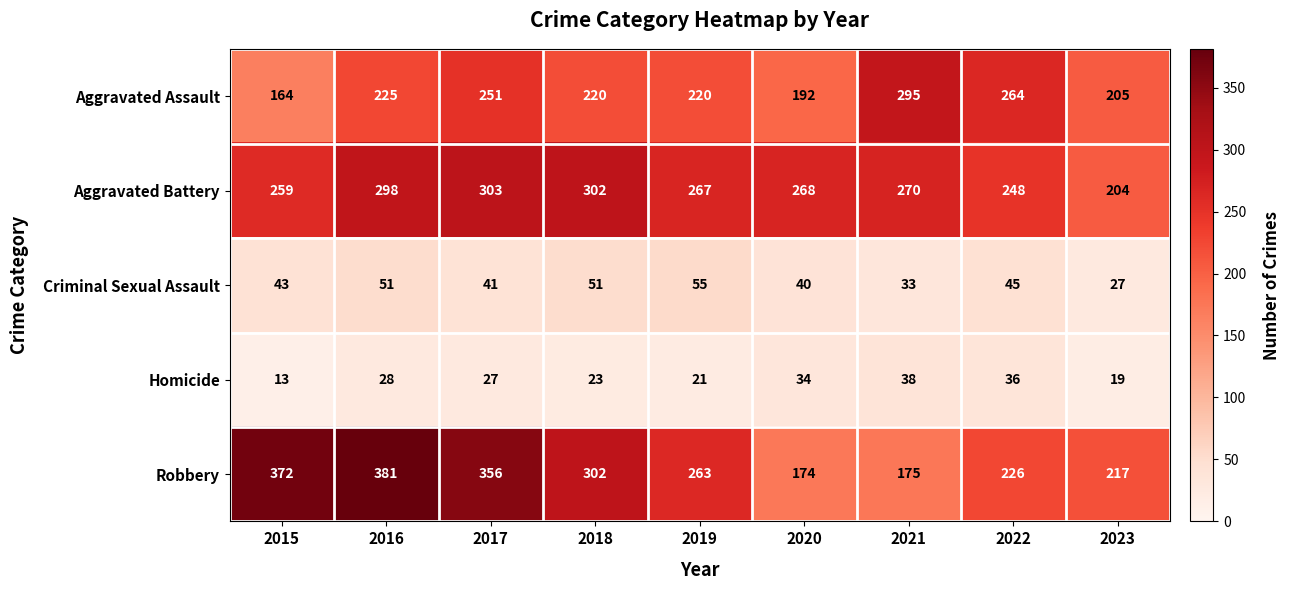

Which series has the largest total across all categories?

Robbery